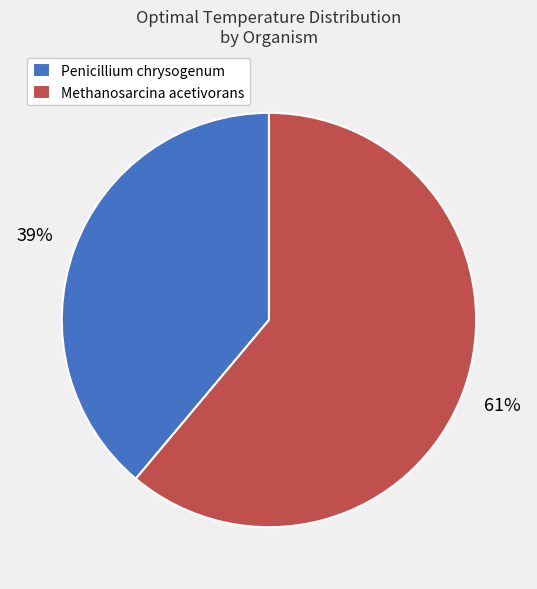

Combined, do Methanosarcina acetivorans and Penicillium chrysogenum account for over 50%?

Yes